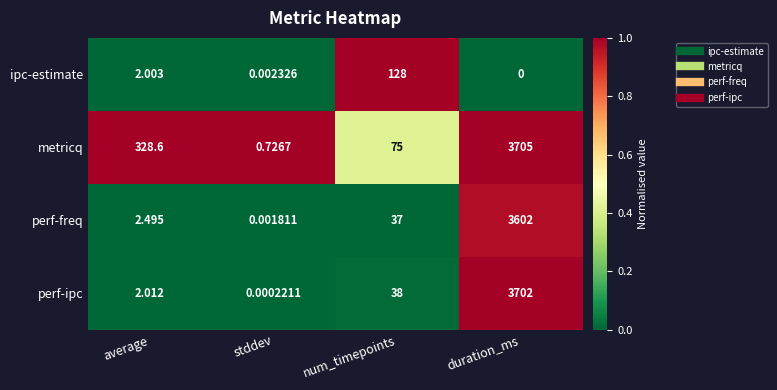

Which series has the largest range (max minus min)?

metricq